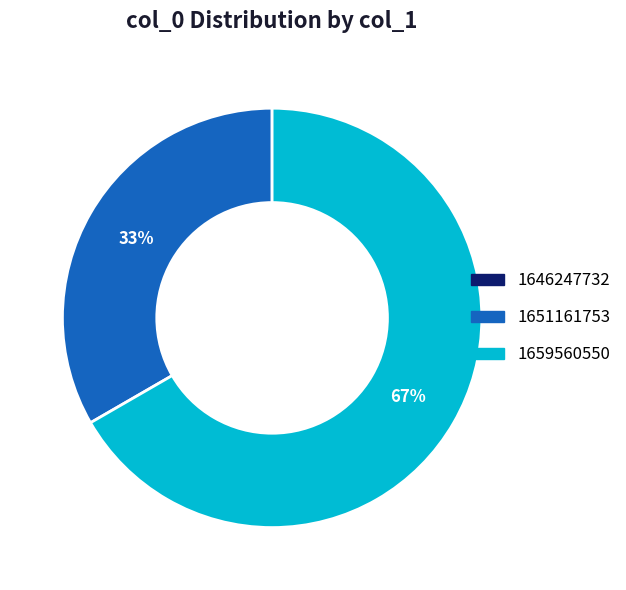

Is it true that 1651161753 is 33% of the pie?

True